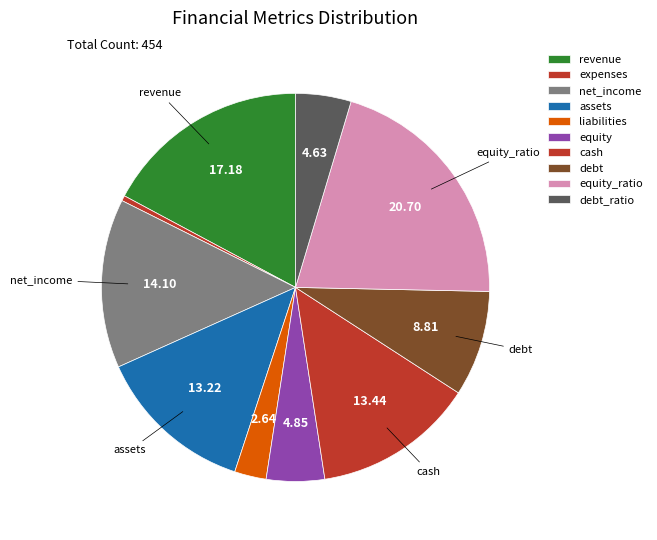

Do cash and revenue together represent more than half of the pie?

No